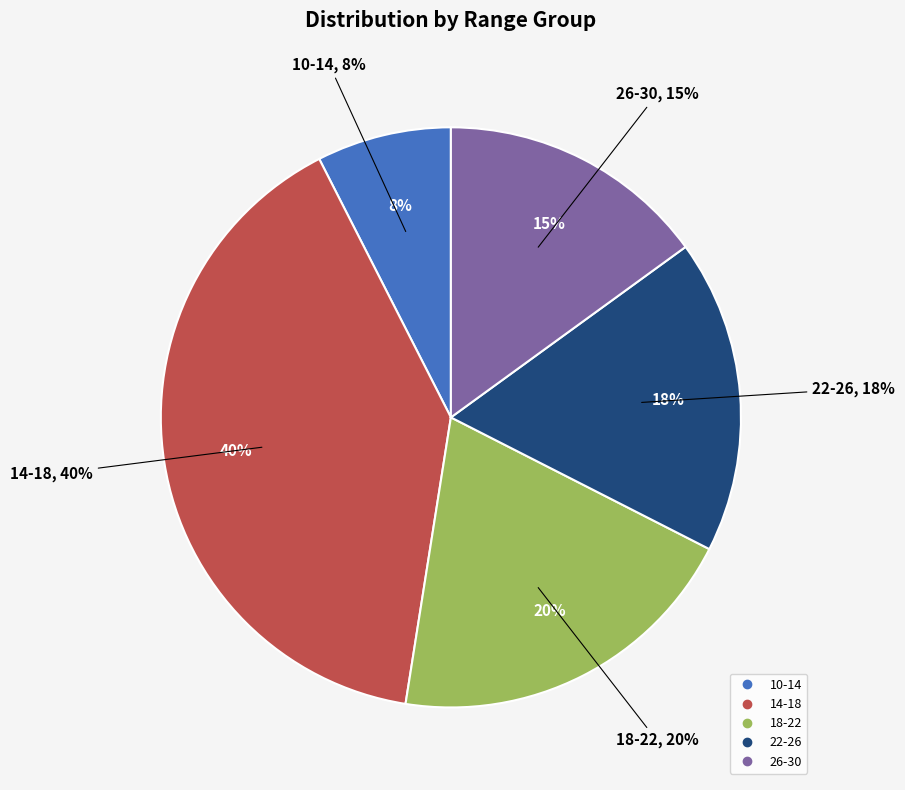

To the nearest percent, what portion does 26-30 represent?

15%